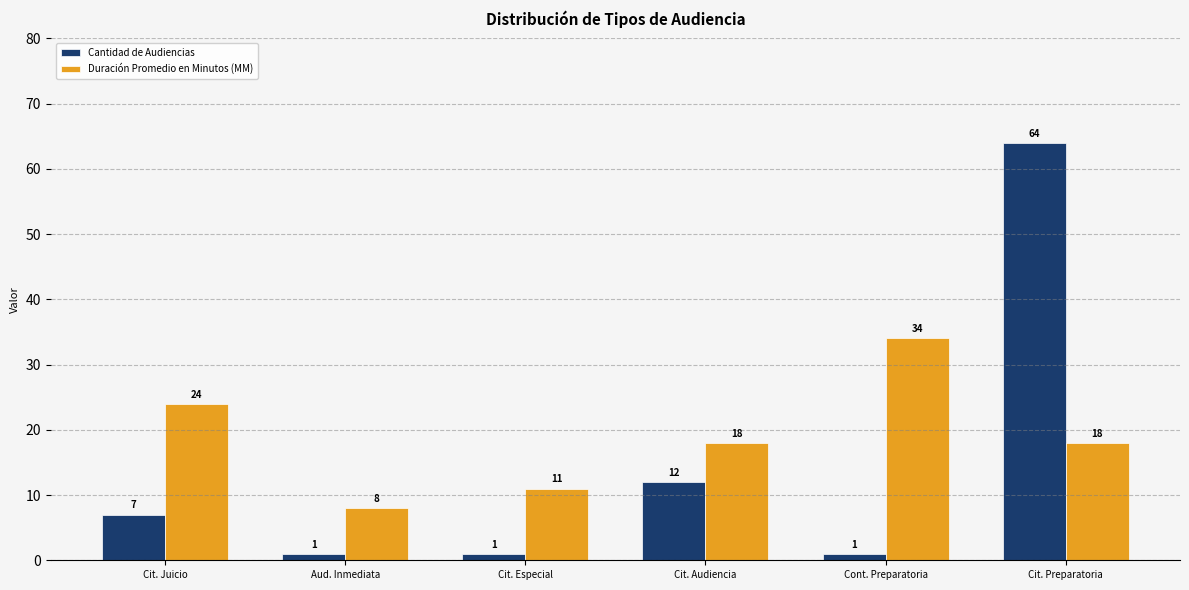

Which series changed the most between Cit. Especial and Cit. Audiencia?

Cantidad de Audiencias